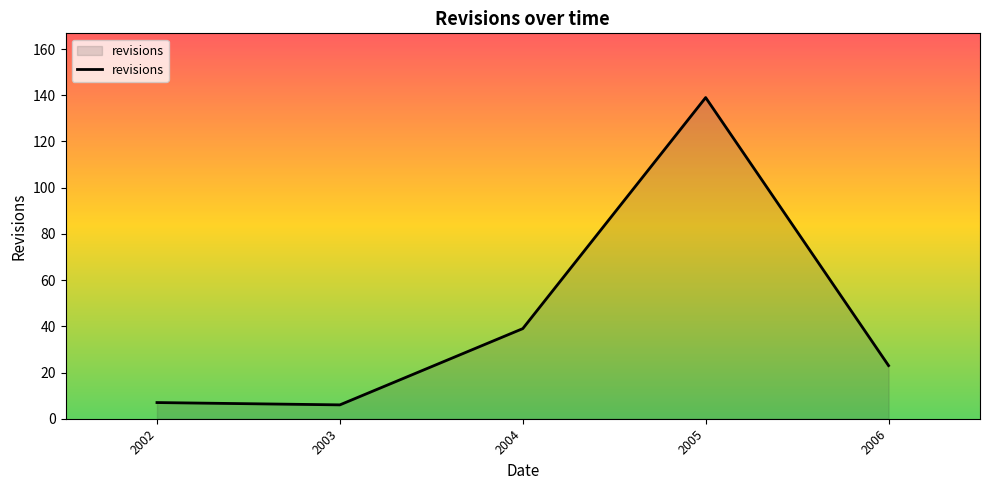

Reading left to right, transcribe all the data shown in this chart.

7	6	39	139	23